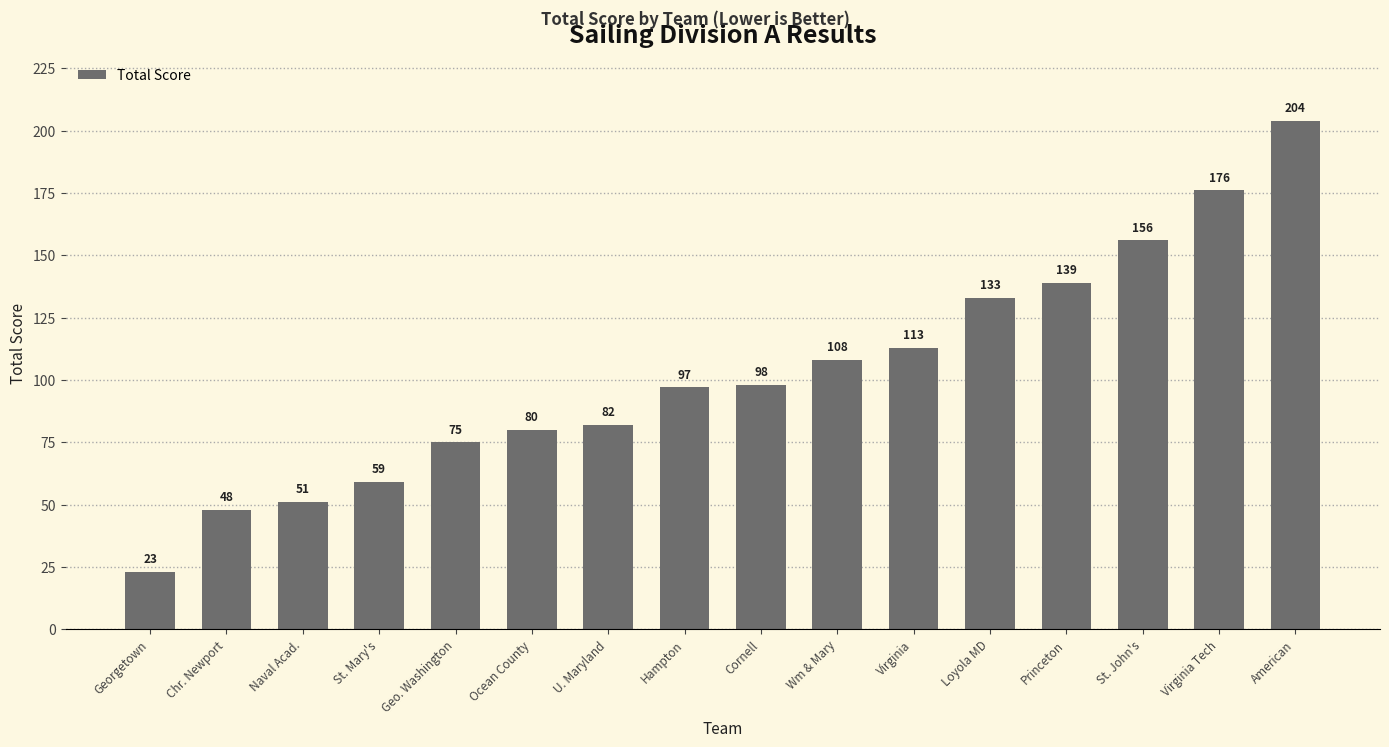

What position from the left is Virginia?

11